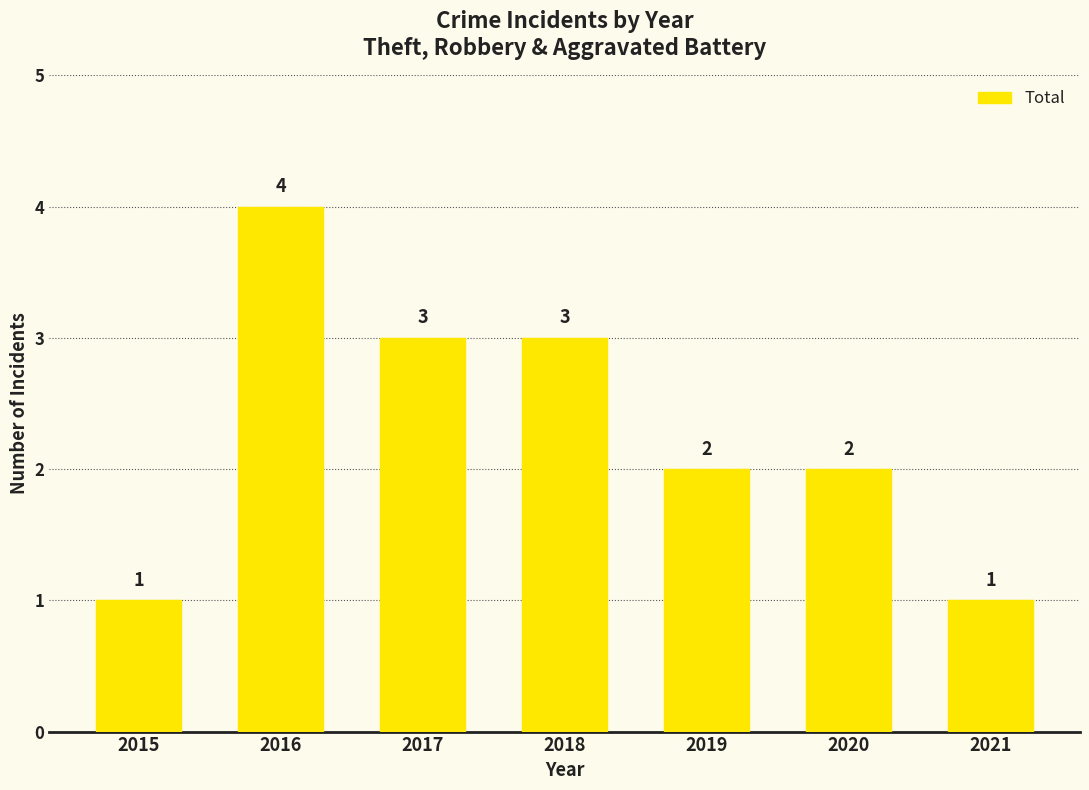

What is the smallest value displayed?

1